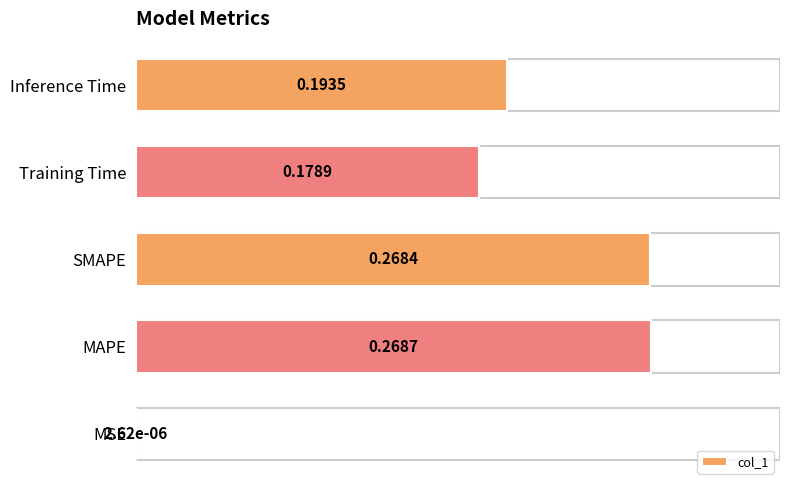

Between SMAPE and MSE, which is larger?

SMAPE